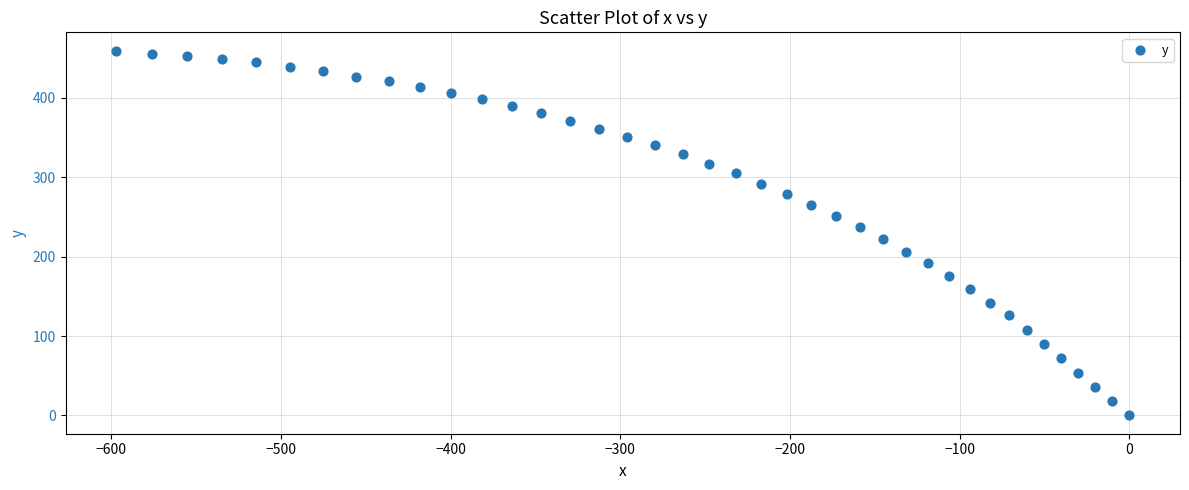

What is the range of X values (max minus min)?

597.0